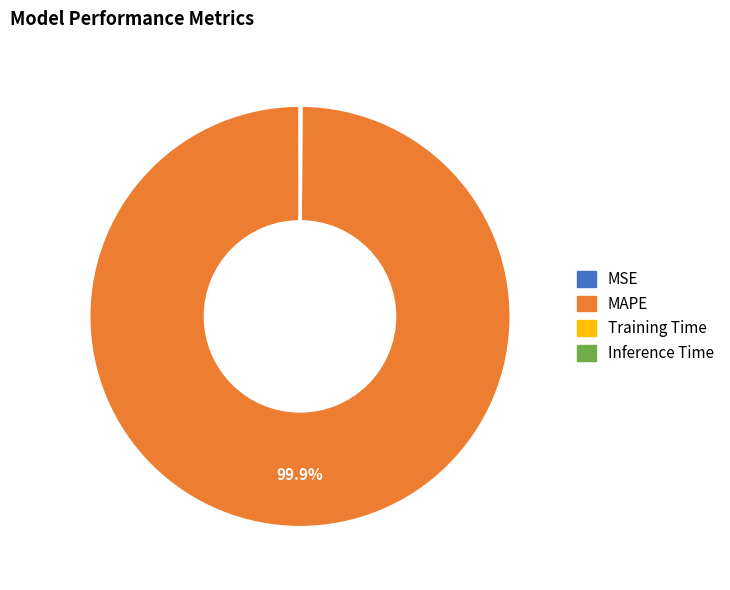

Which category has the biggest portion of the pie?

MAPE